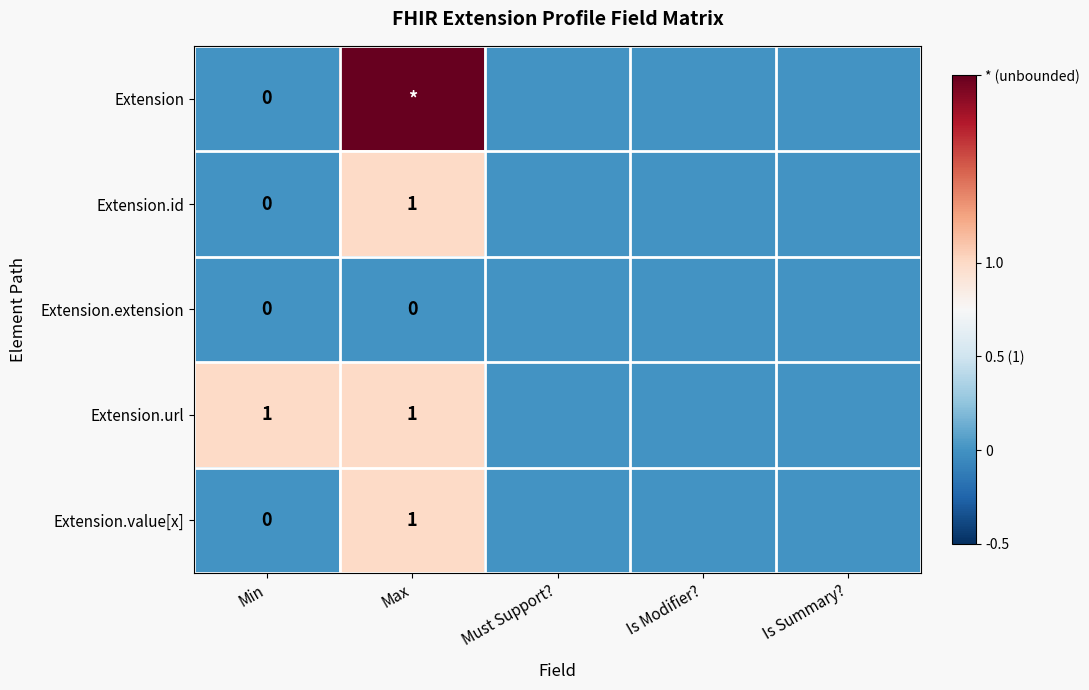

True or false: Extension.id has a value of 2 at Max.

False